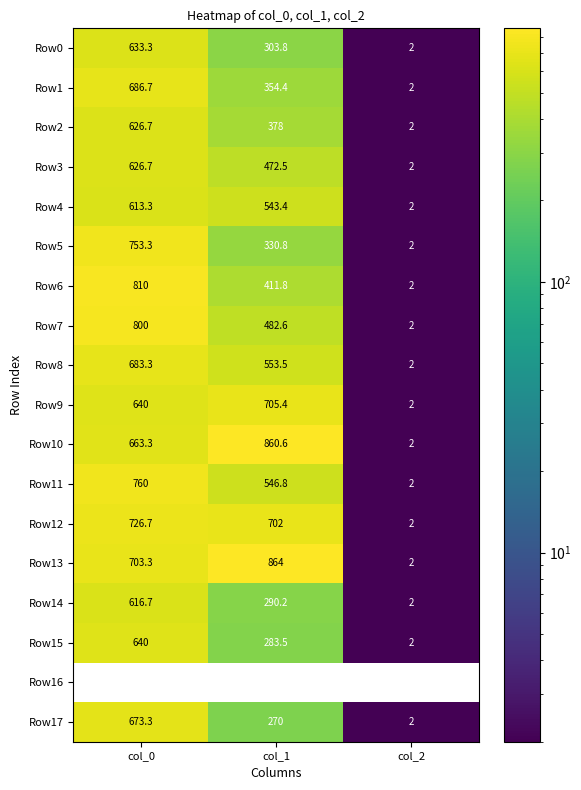

What is the sum of all Row15 values?

925.5